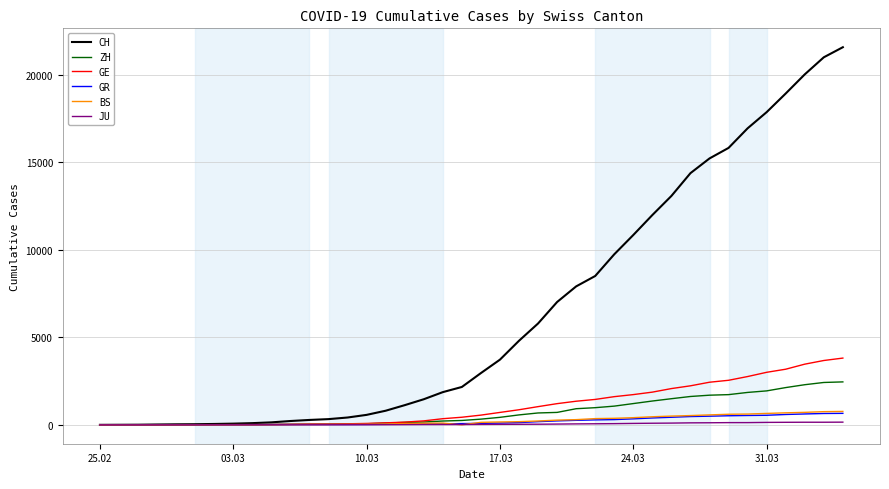

What is the maximum value for BS?

767